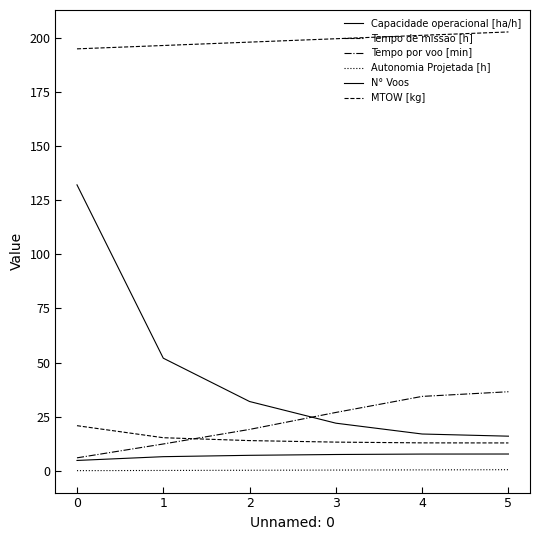

Which series has the largest total across all categories?

MTOW [kg]